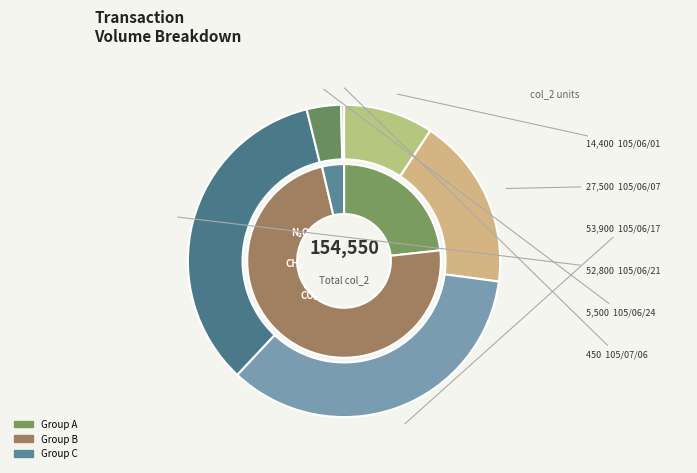

Which slice is the largest?

105/06/17